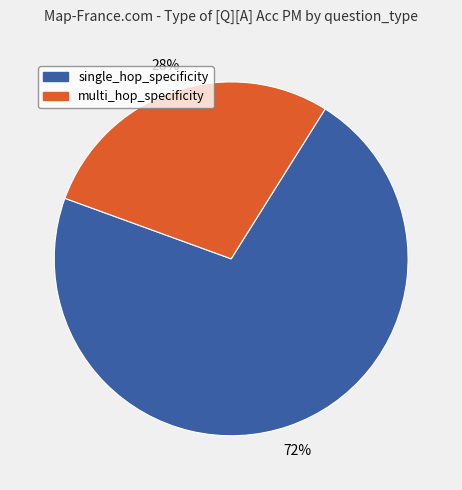

To the nearest percent, what portion does multi_hop_specificity represent?

28%